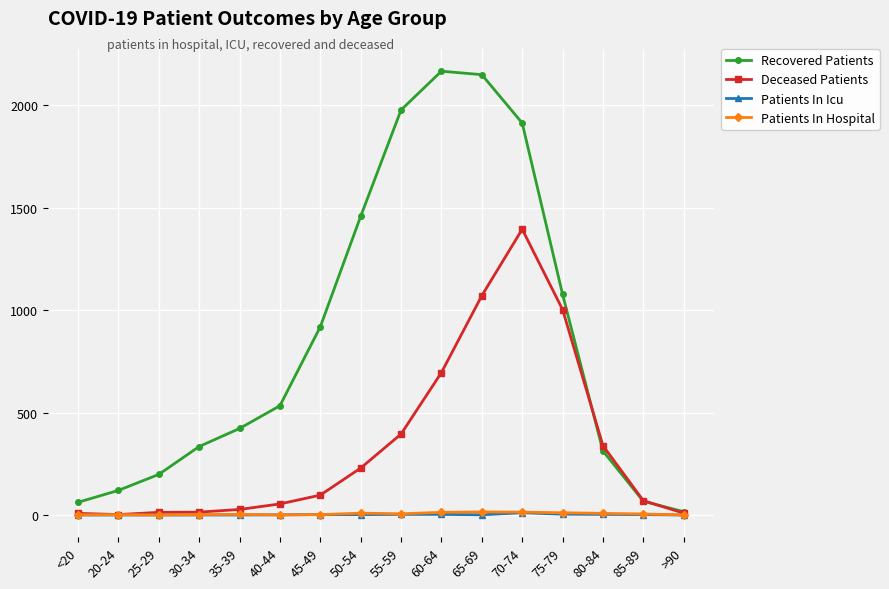

Does the chart display data point markers on the line(s)?

Yes